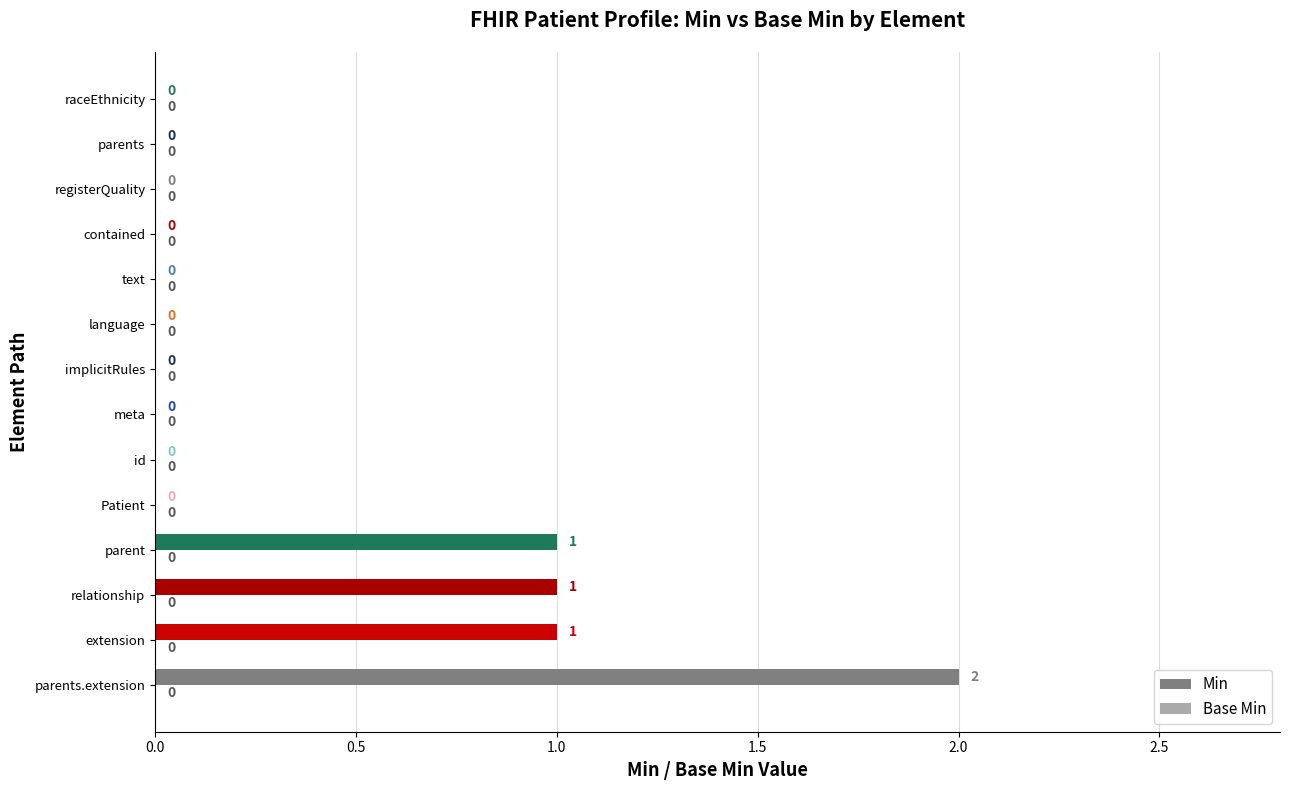

What is the sum of all values?

5